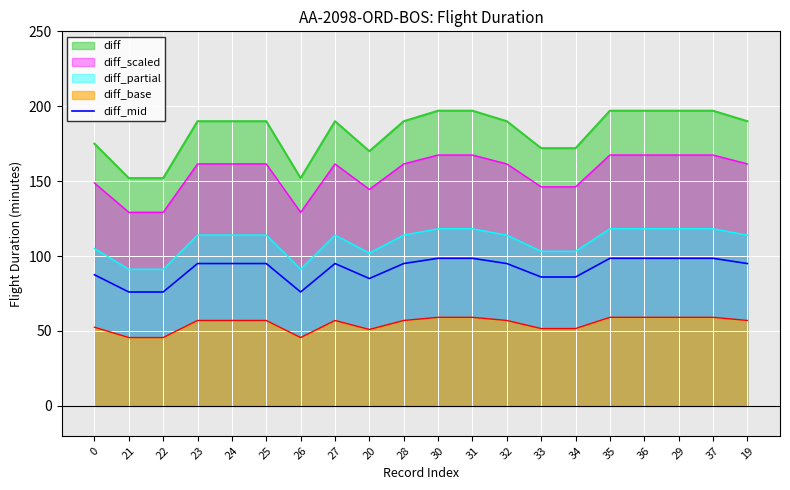

List the labels in order of value, smallest first.

21, 22, 26, 20, 33, 34, 0, 23, 24, 25, 27, 28, 32, 19, 30, 31, 35, 36, 29, 37